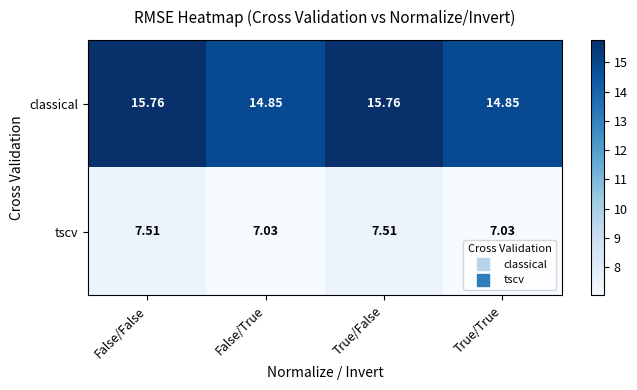

Between False/True and True/False, which series saw the biggest shift?

classical